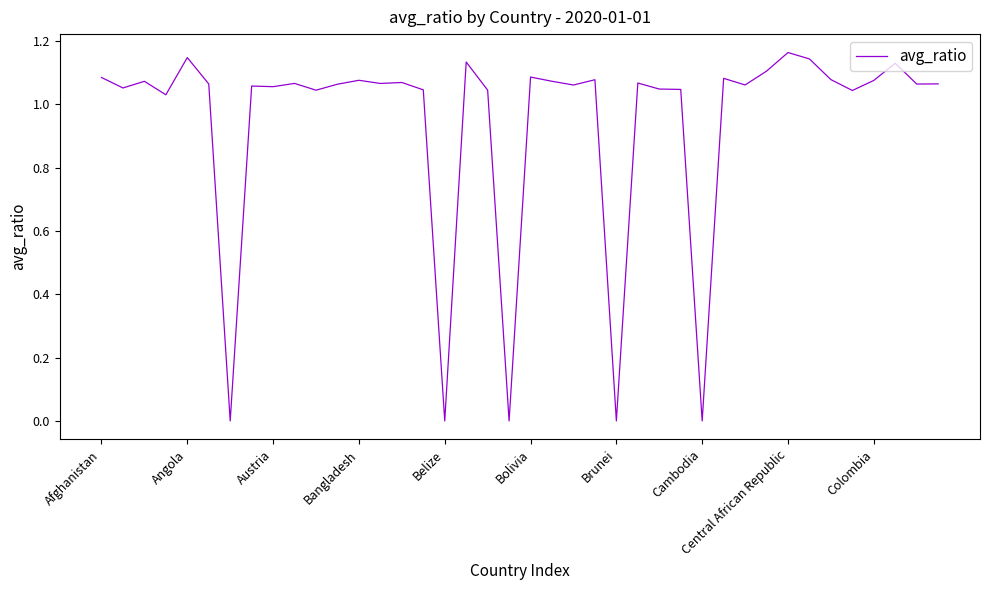

Does the chart display data point markers on the line(s)?

No